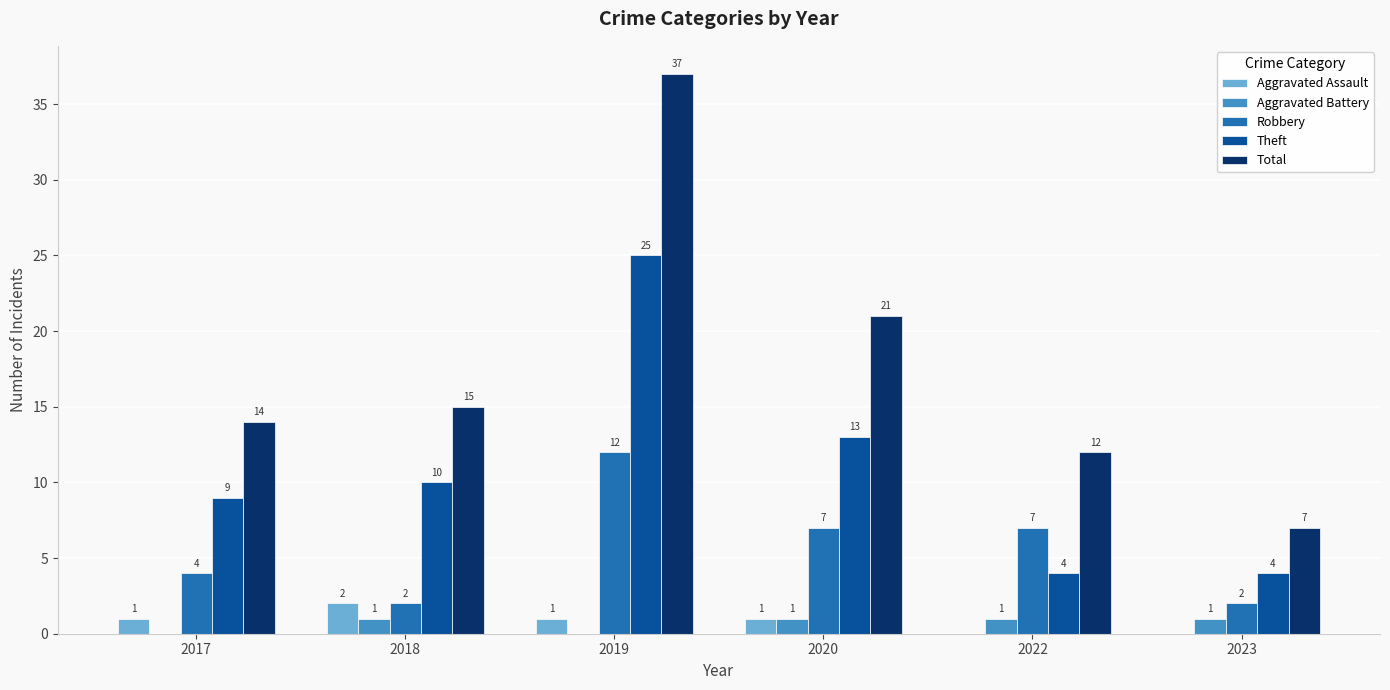

The Theft series shows 25 at 2019. True or false?

True